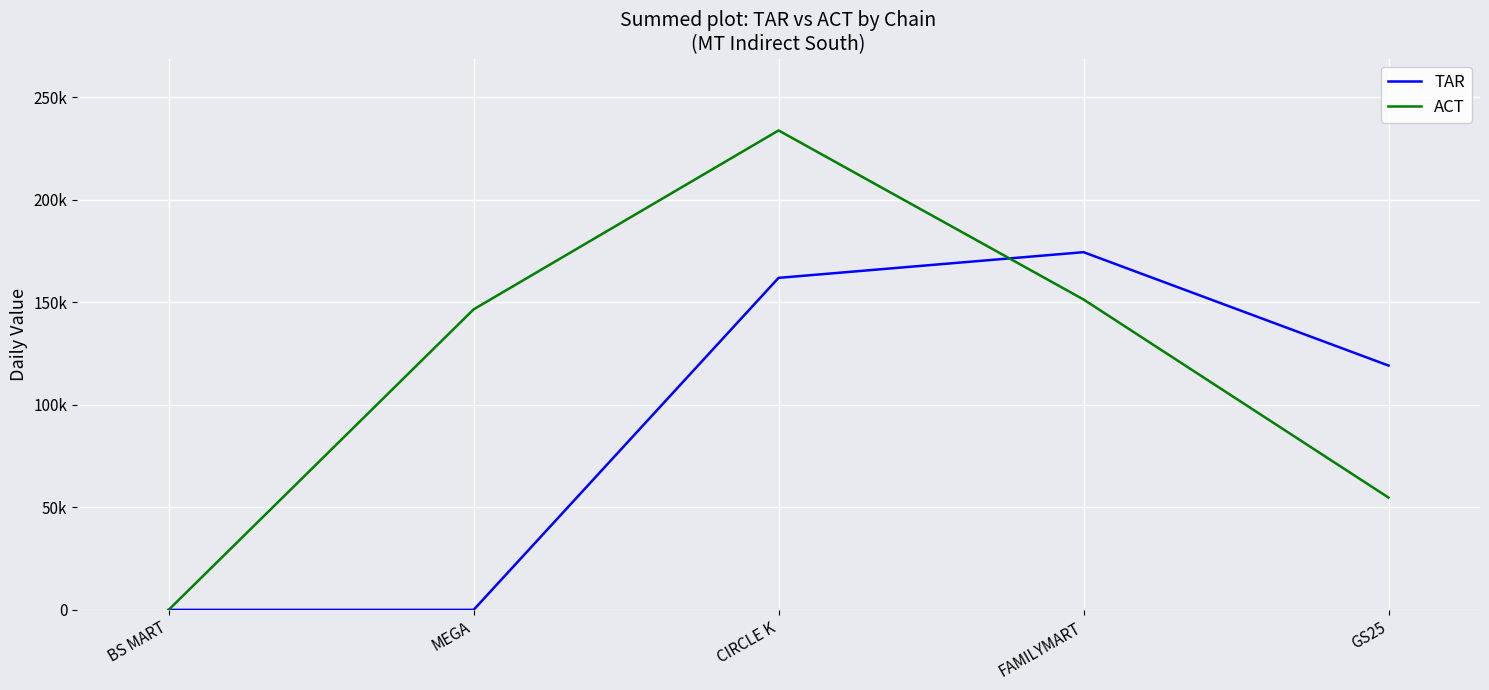

Which series has the widest spread of values?

ACT